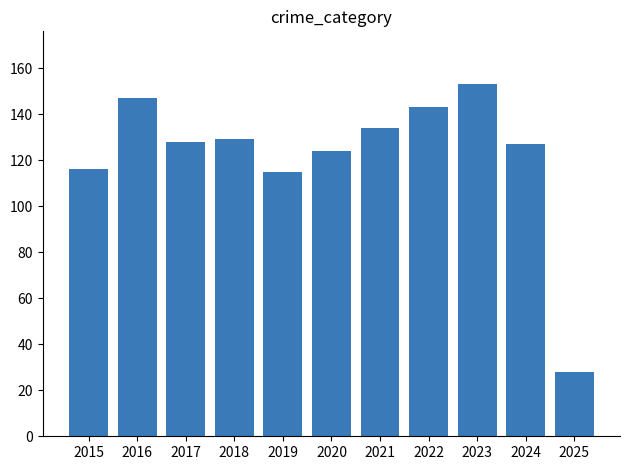

True or false: the data shows 116 at 2015.

True